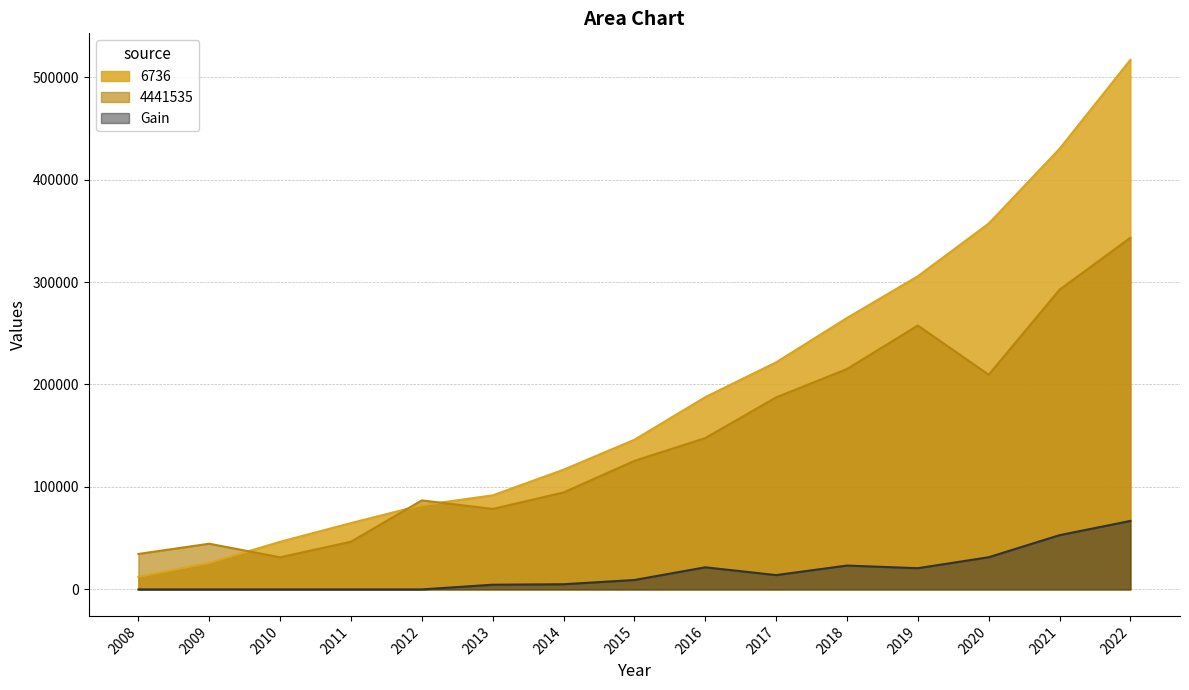

Which label corresponds to the smallest value in the chart?

2008